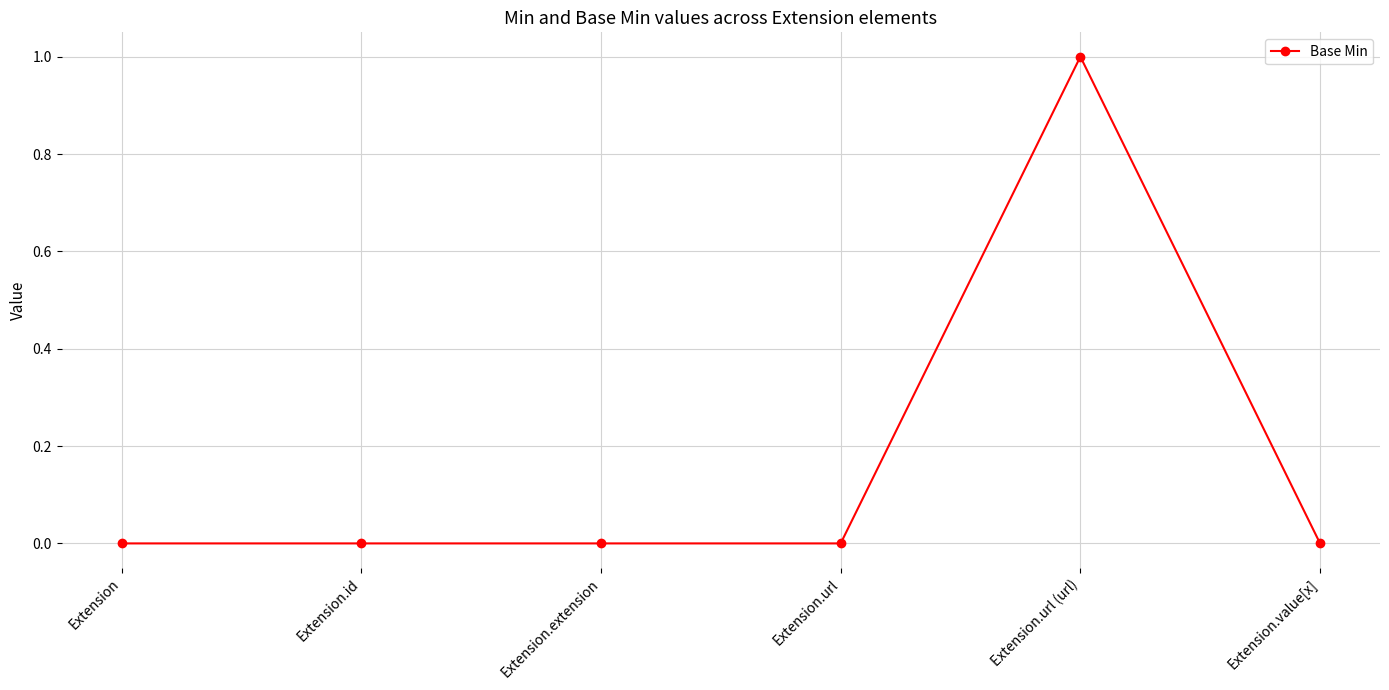

The value at Extension.extension is 1. True or false?

False